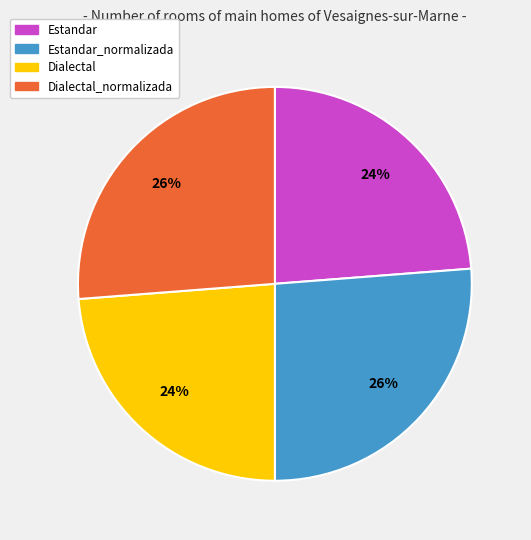

To the nearest percent, what is the average slice percentage?

25%